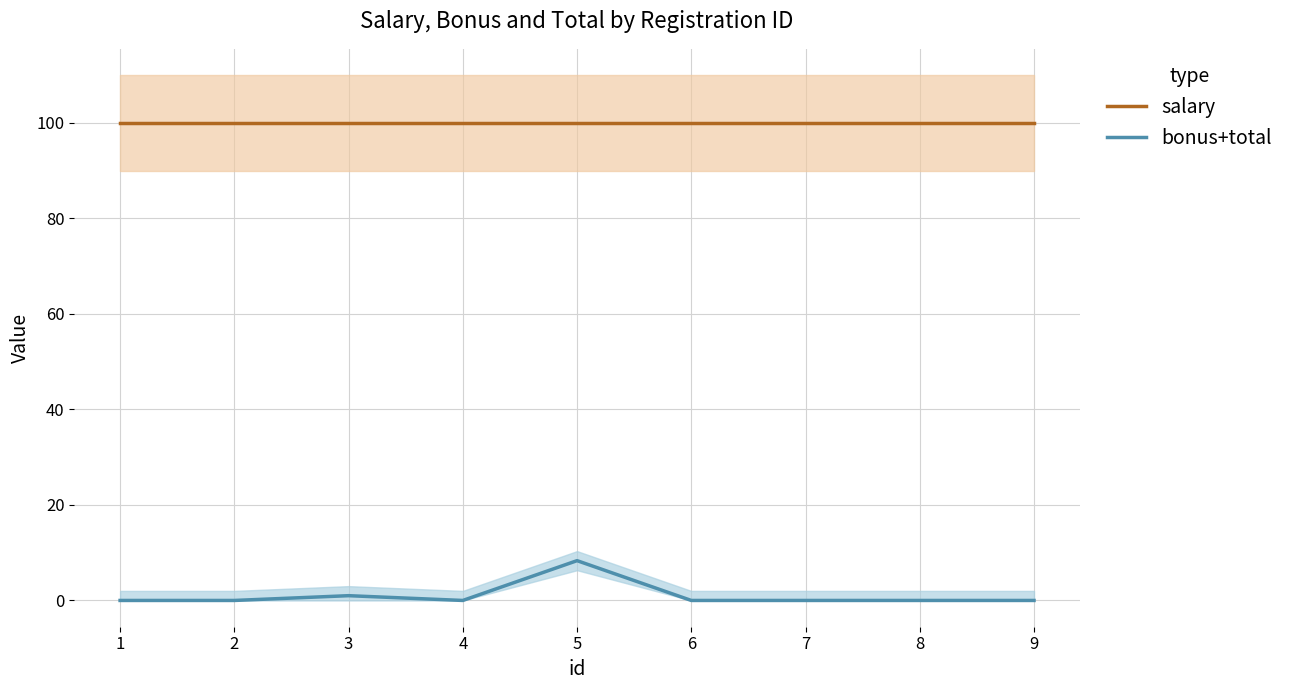

Which series has the largest total across all categories?

salary